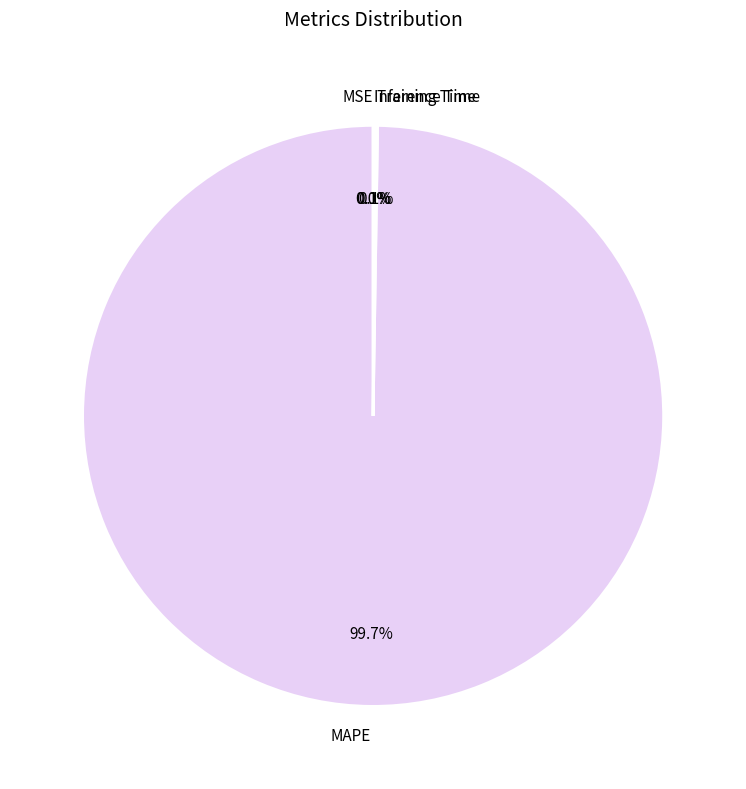

What is the largest slice in the pie chart?

MAPE